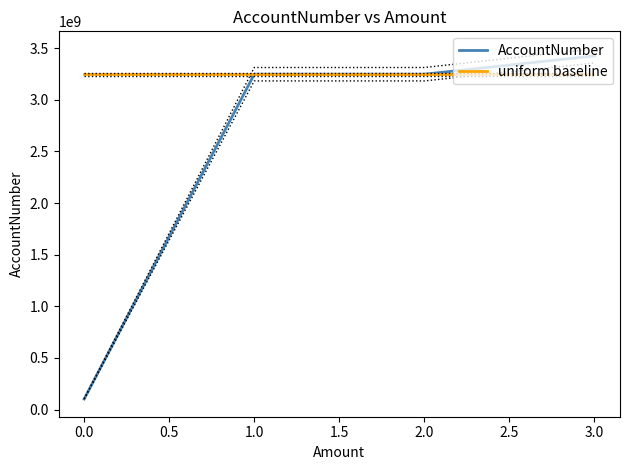

Rank the series by their average value, from lowest to highest.

AccountNumber, uniform baseline